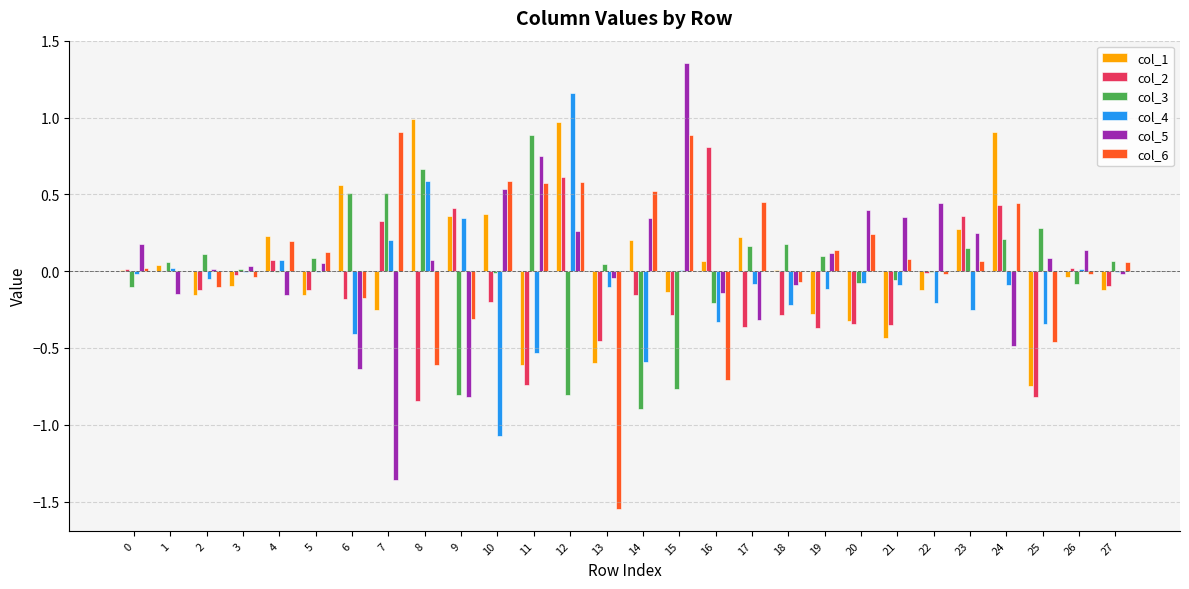

What is the highest value of the col_6 series?

0.9